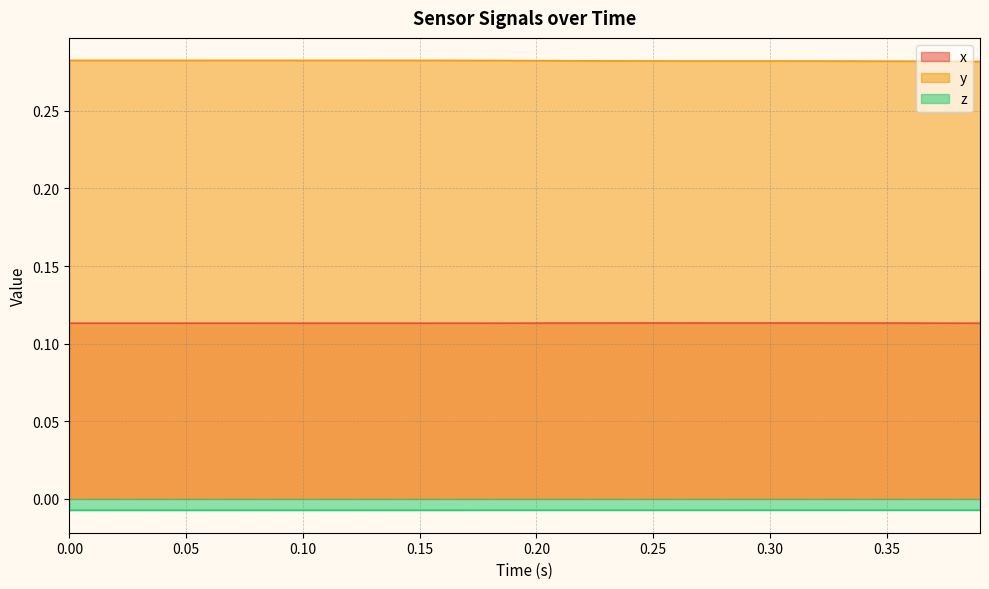

True or false: x and y intersect in this chart.

False